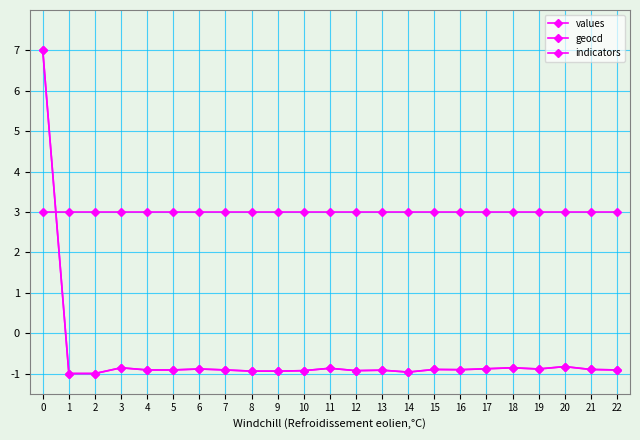

How many data points does each series have?

23